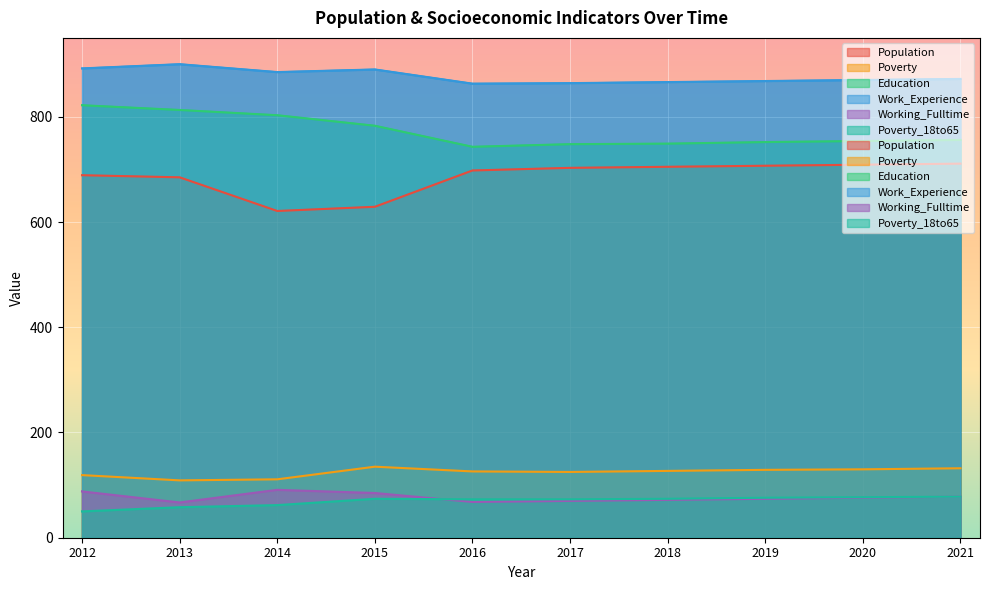

True or false: Poverty and Working_Fulltime intersect in this chart.

False